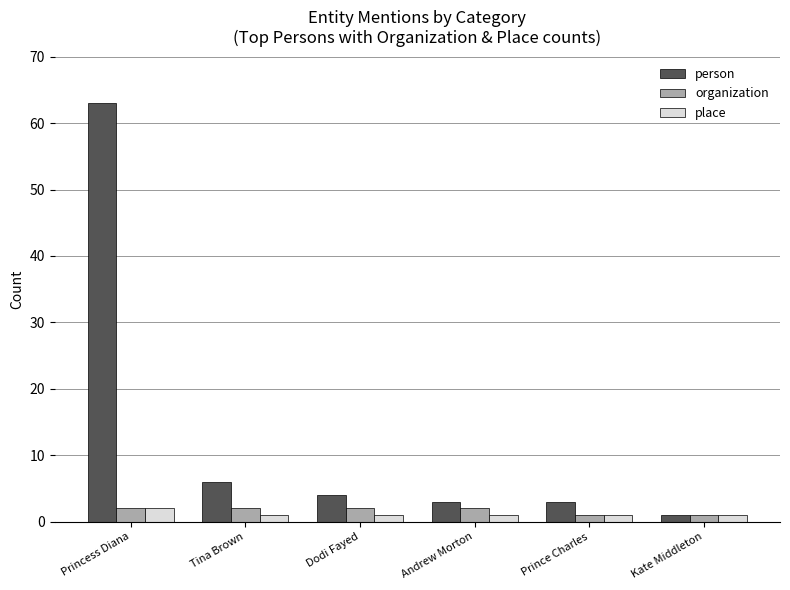

At which label is person closest to 32?

Tina Brown